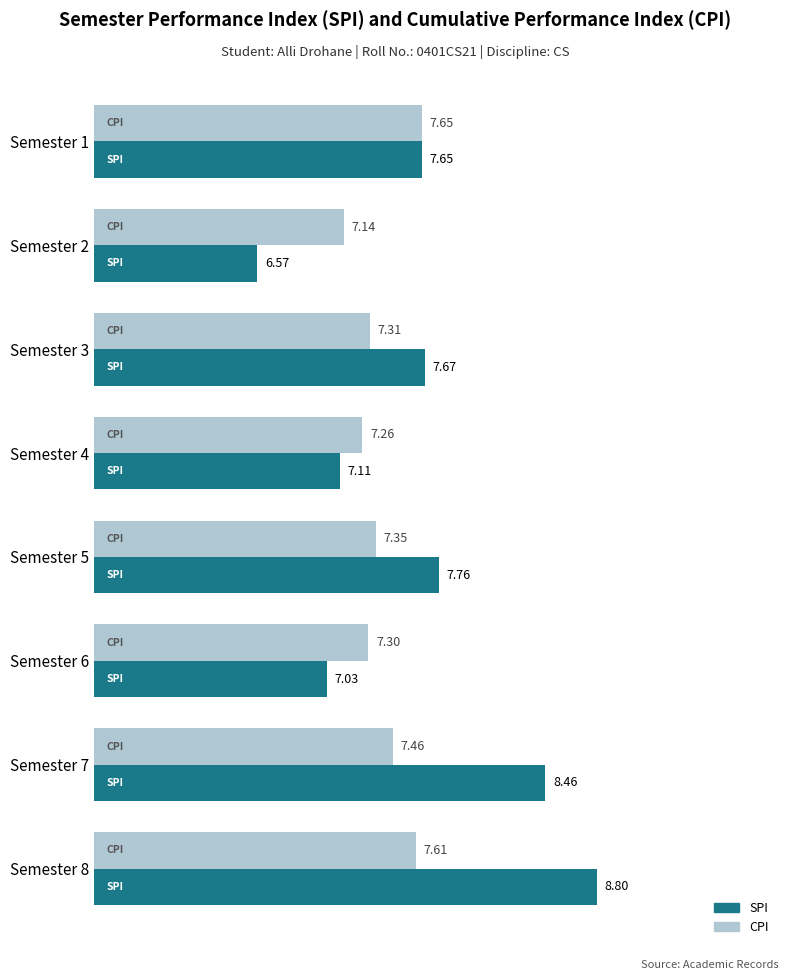

What is the average value of the SPI series?

7.6